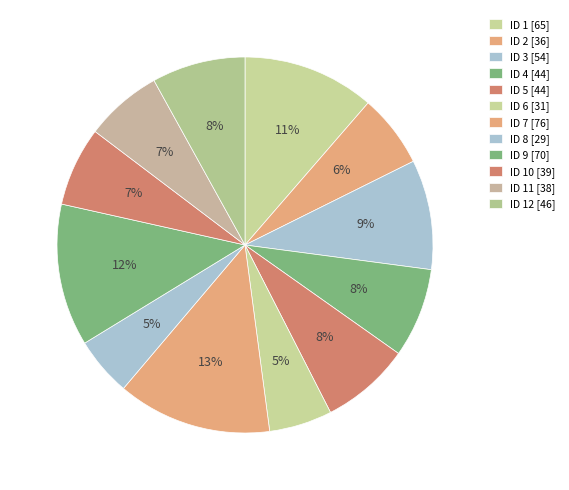

Is there any slice that represents more than half of the pie?

No